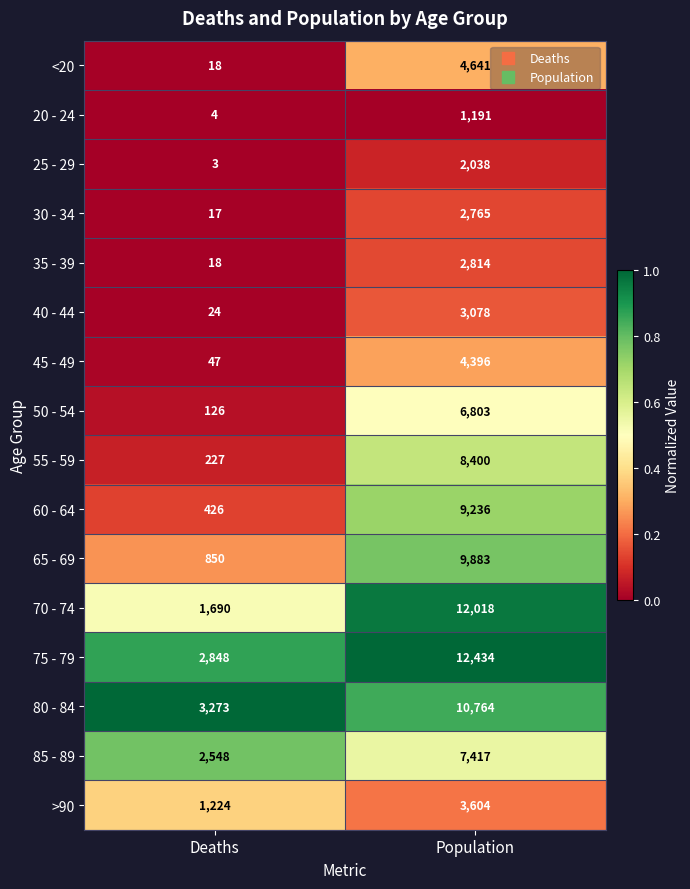

What is the sum of all 55 - 59 values?

8627